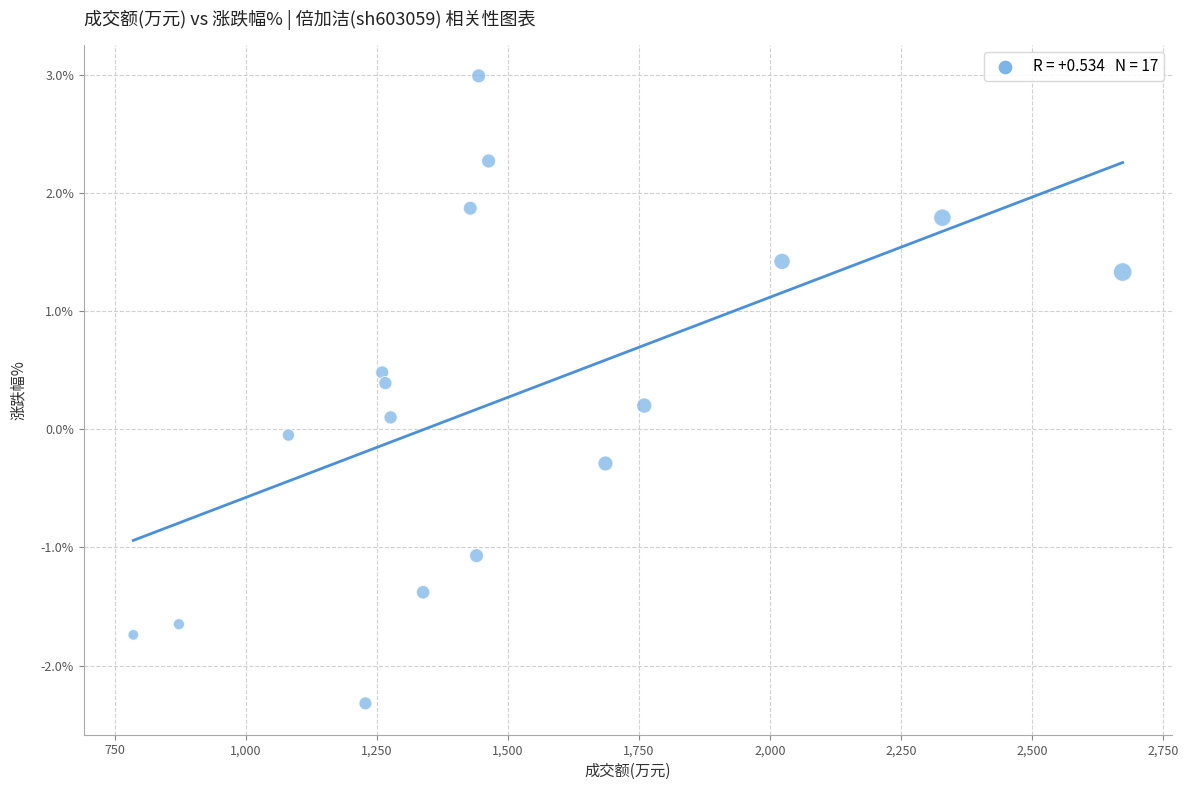

What is the range of Y values (max minus min)?

5.3